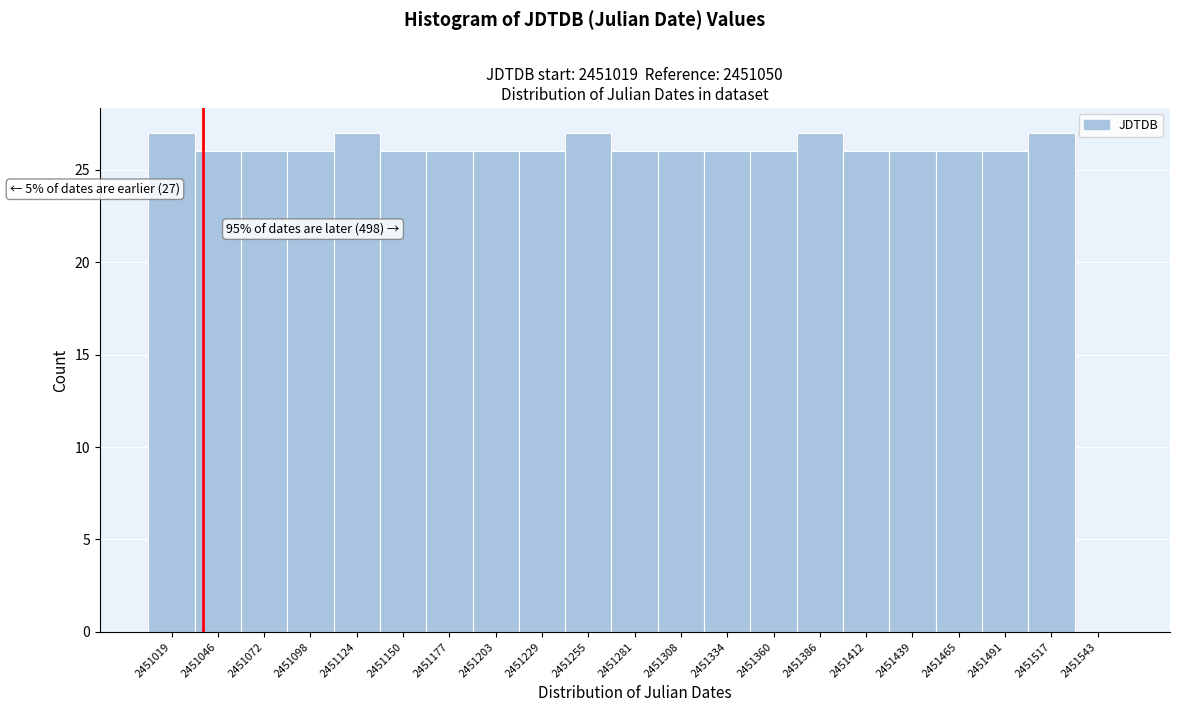

Reading left to right, what are all the values shown in this chart?

2451019=27	2451046=26	2451072=26	2451098=26	2451124=27	2451150=26	2451177=26	2451203=26	2451229=26	2451255=27	2451281=26	2451308=26	2451334=26	2451360=26	2451386=27	2451412=26	2451439=26	2451465=26	2451491=26	2451517=27	2451543=0